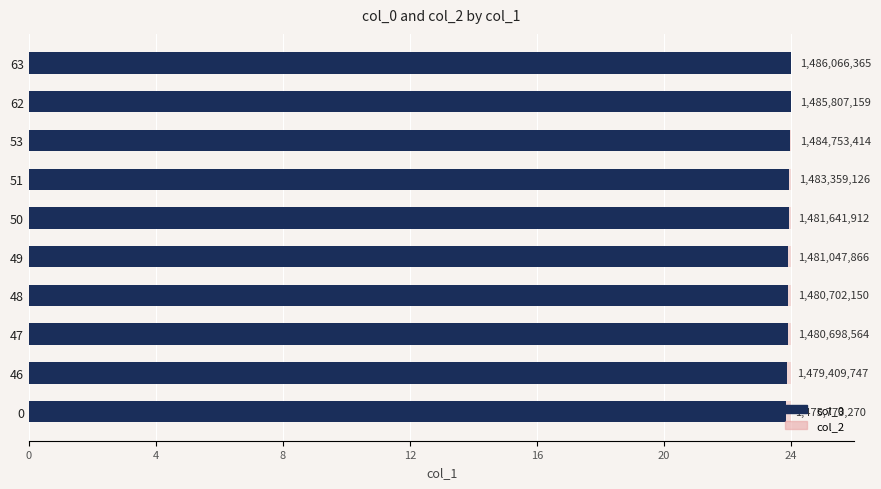

What is the average value of the col_2 series?

0.6